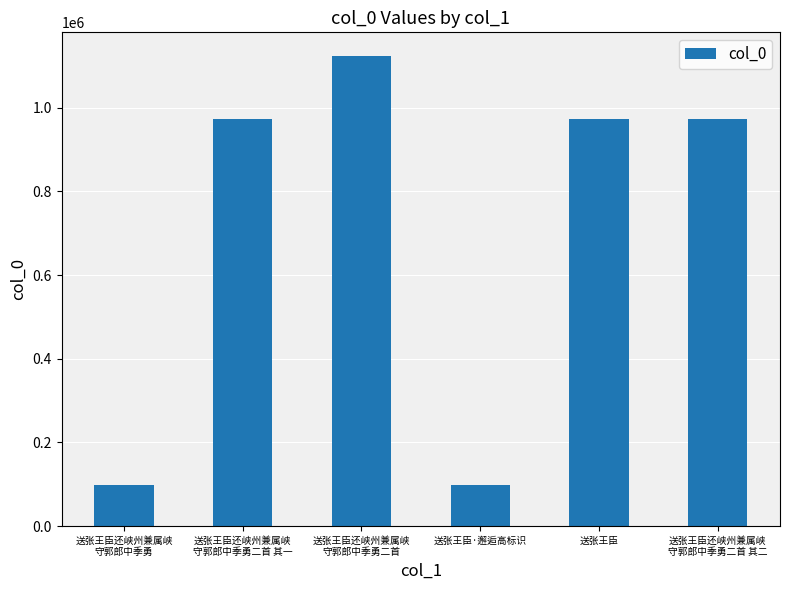

Which has a higher value, 送张王臣还峡州兼属峡
守郭郎中季勇二首 or 送张王臣·邂逅高标识?

送张王臣还峡州兼属峡
守郭郎中季勇二首